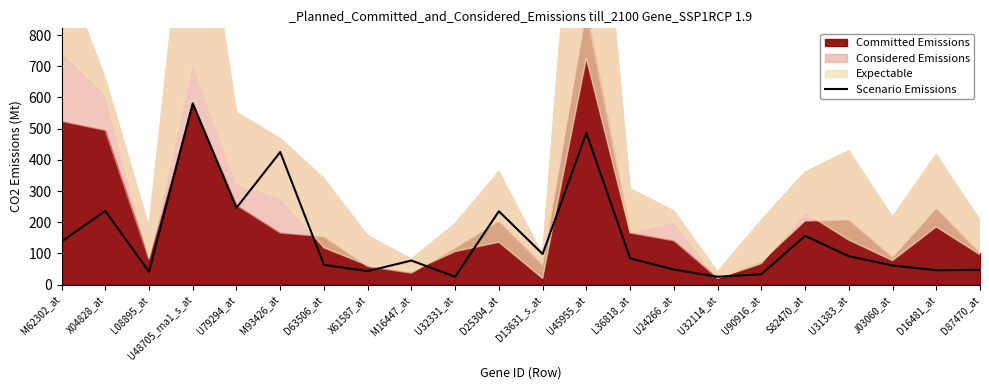

How many lines are shown in the chart?

1